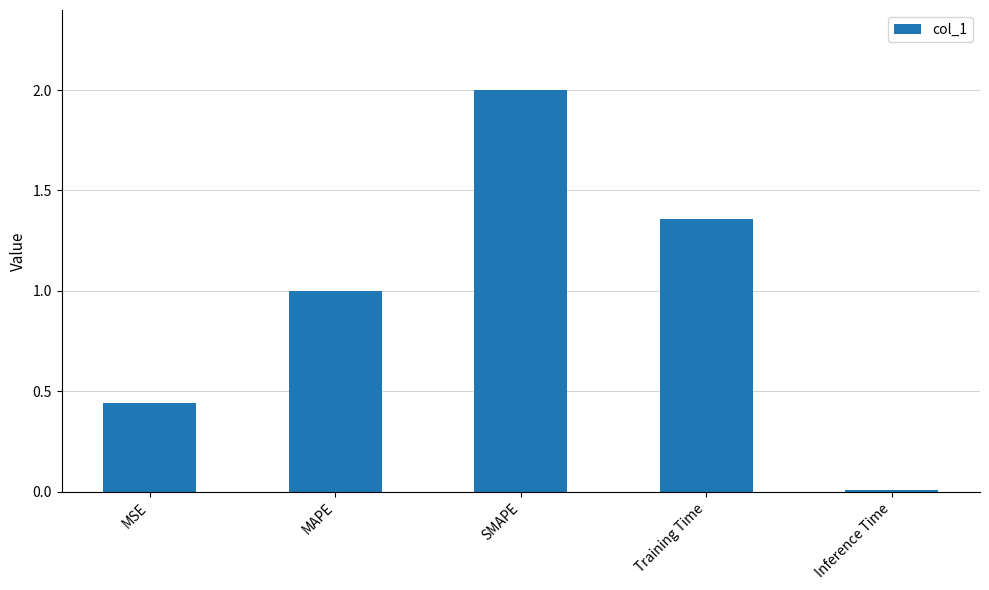

What is the label of the 2nd bar from the left?

MAPE